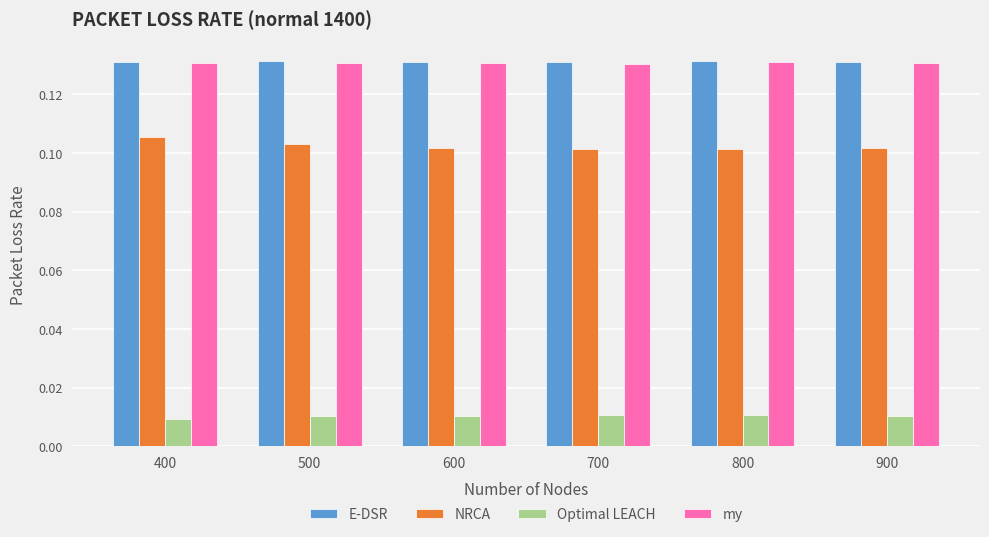

Is it true that my equals 0.0 at 700?

False